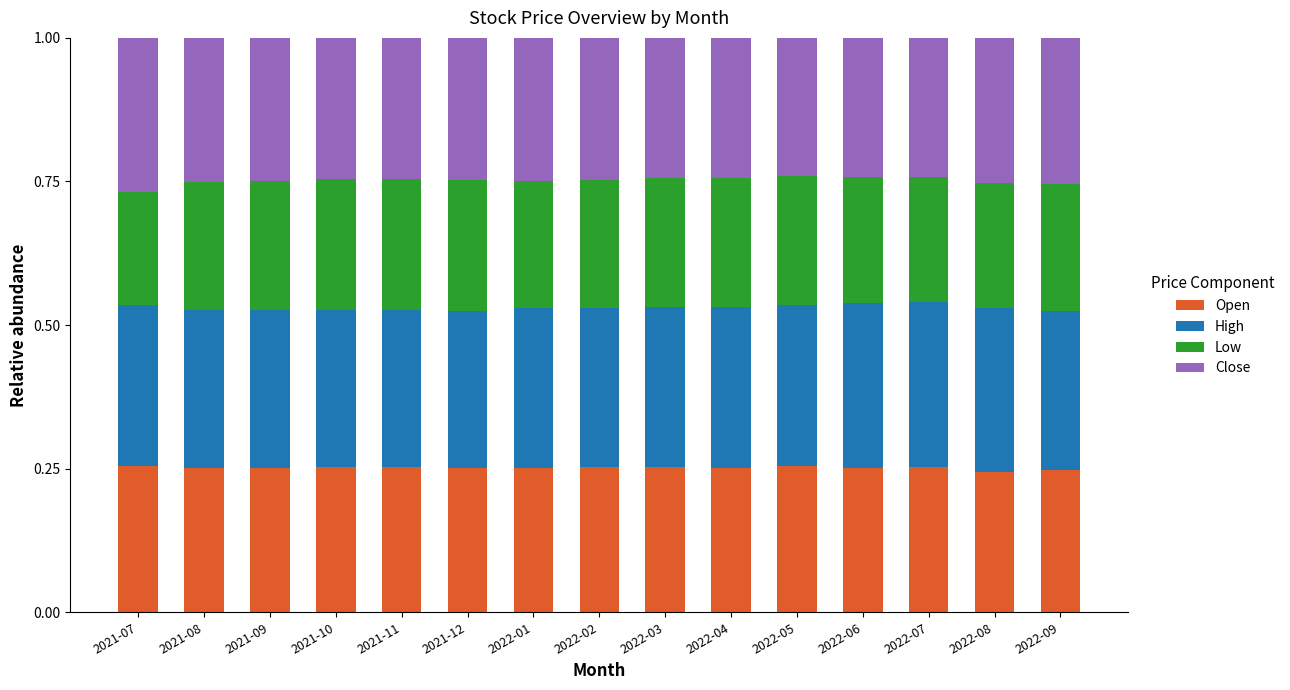

What is the total value across all series at 2021-07?

1.0